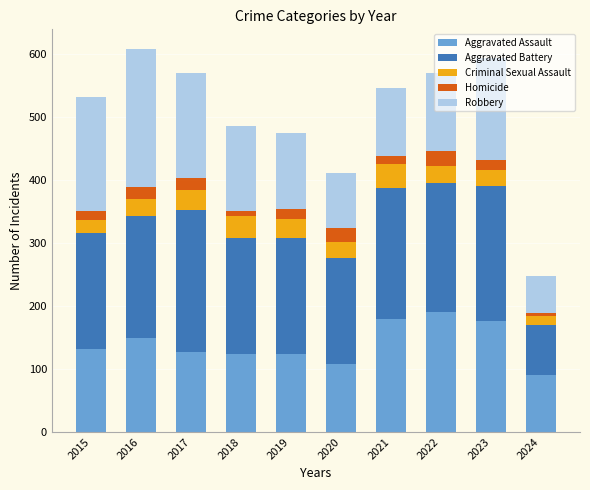

Which category has the lowest value in the Aggravated Assault series?

2024